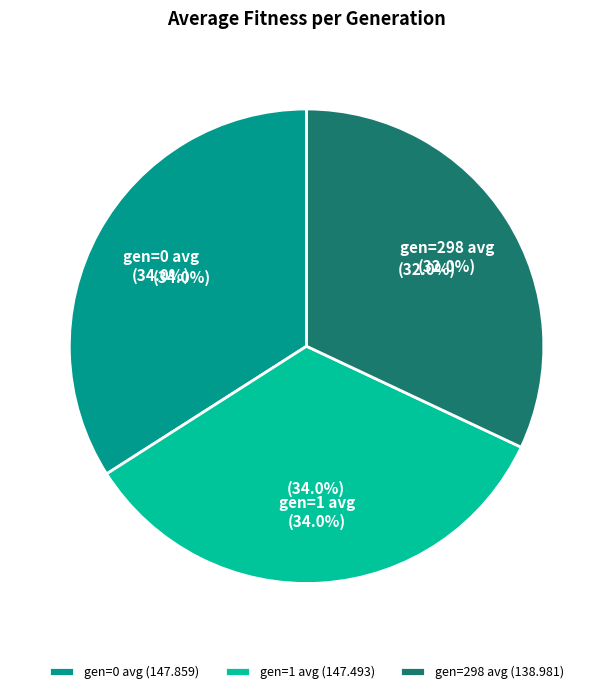

Is it true that gen=298 avg is 32% of the pie?

True